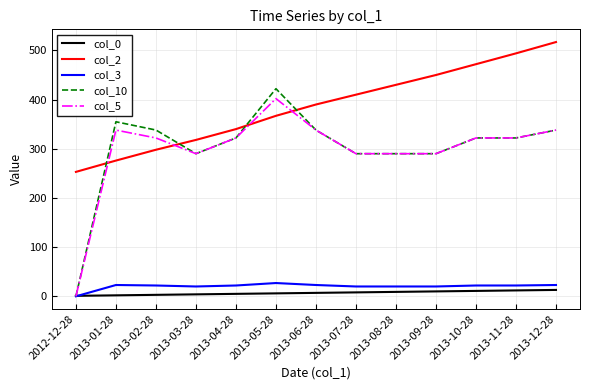

At which label is col_2 closest to 385?

2013-06-28